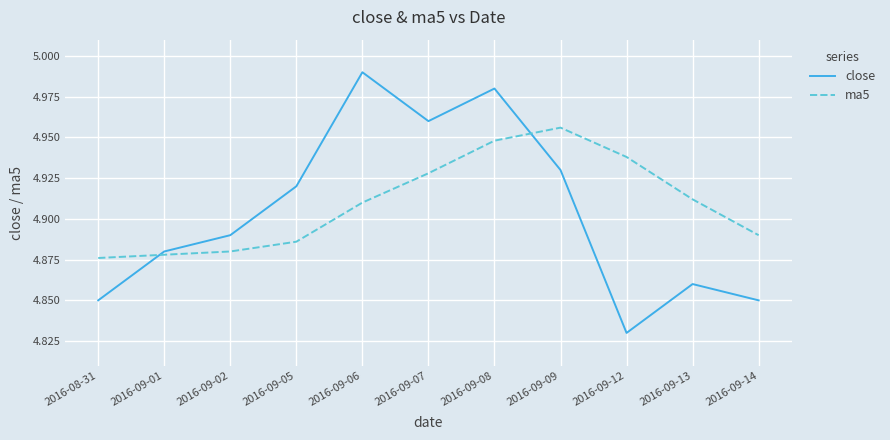

What is the sum of all close values?

53.9